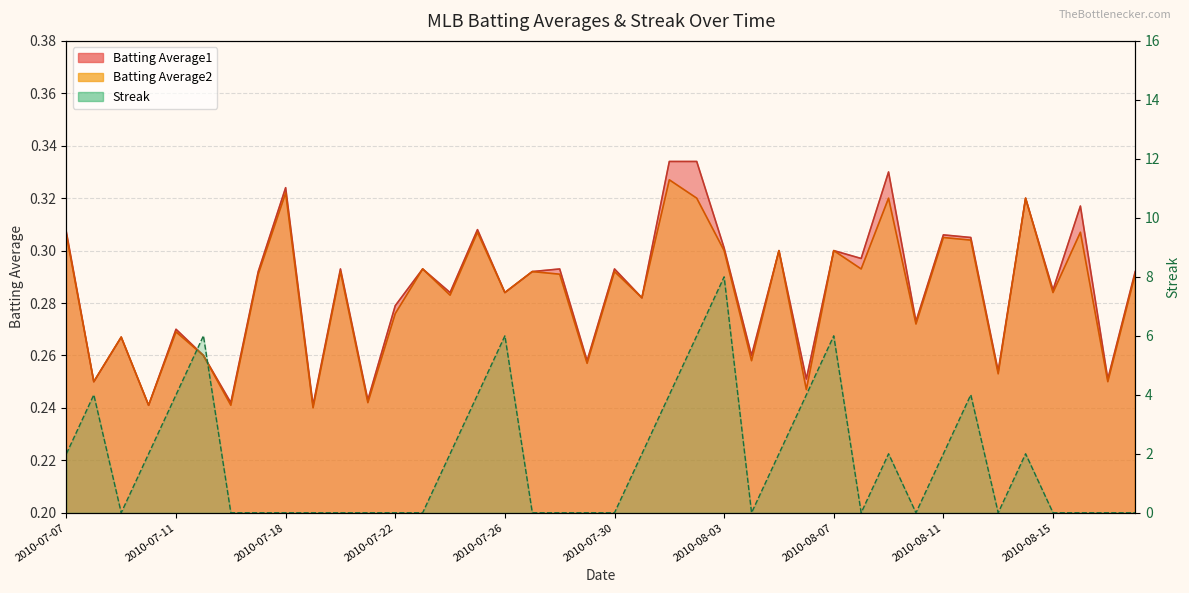

True or false: Batting Average1 has more than 0 interior local peaks.

True